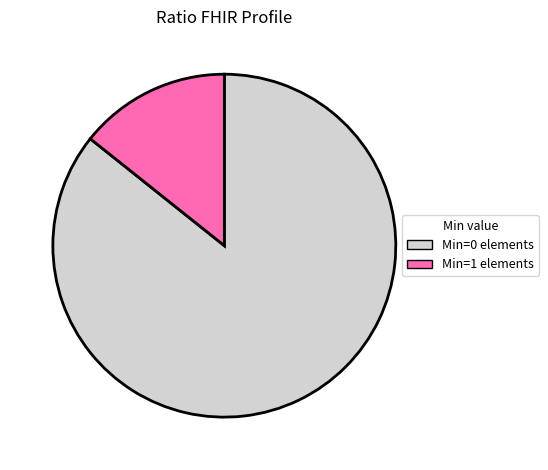

Combined, do Min=0 elements and Min=1 elements account for over 50%?

Yes